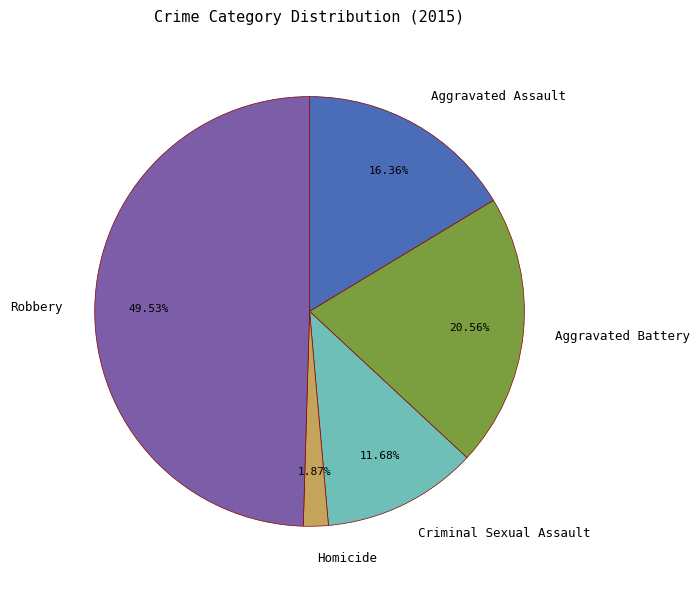

Is Homicide the majority of the pie?

No